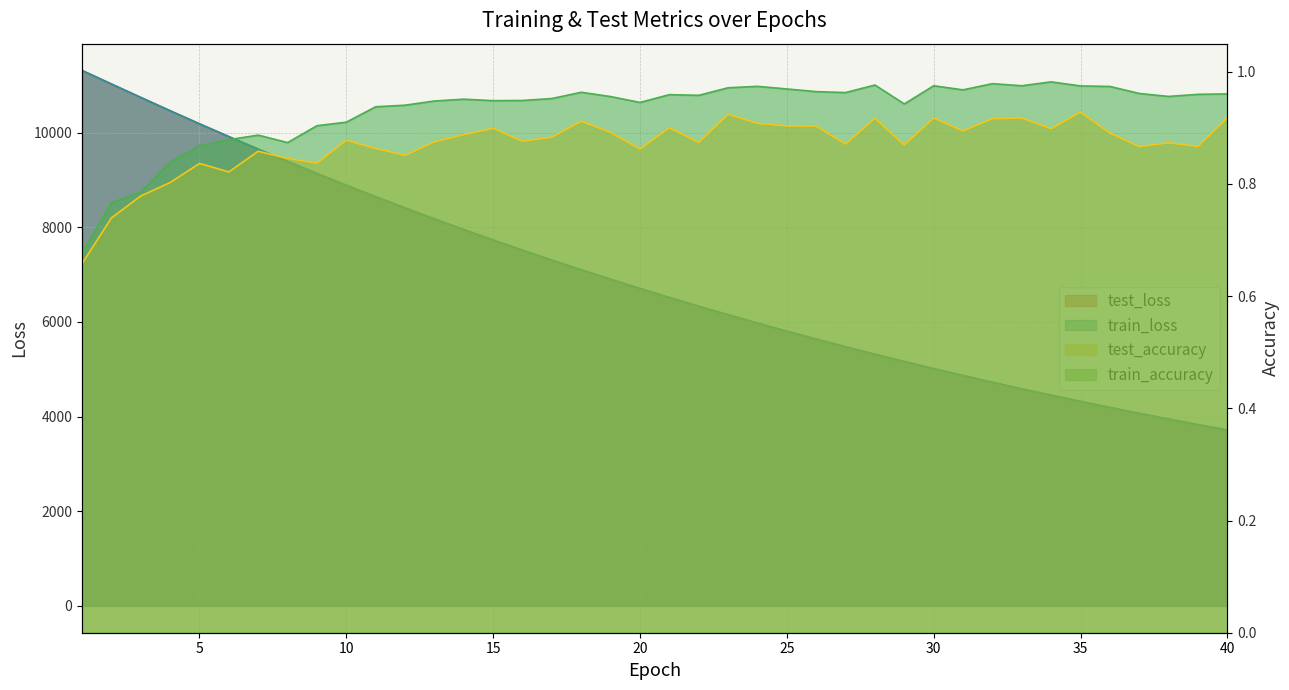

What is the maximum value for train_loss?

11314.8